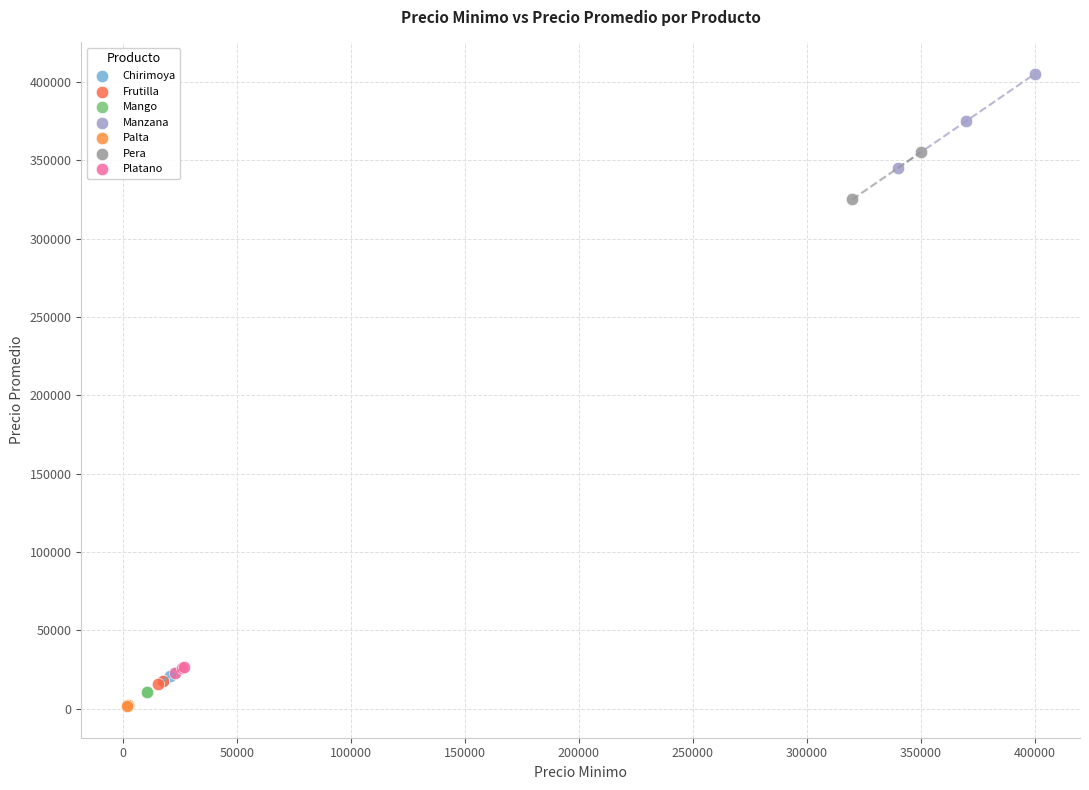

What are all the series names shown in the legend?

Chirimoya, Frutilla, Mango, Manzana, Palta, Pera, Platano